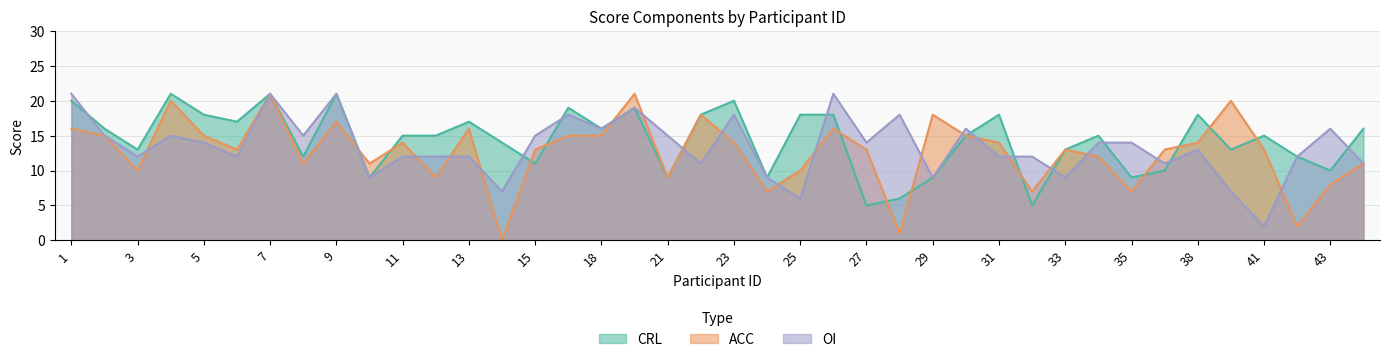

What is the difference between the second highest and minimum values in the CRL series?

16